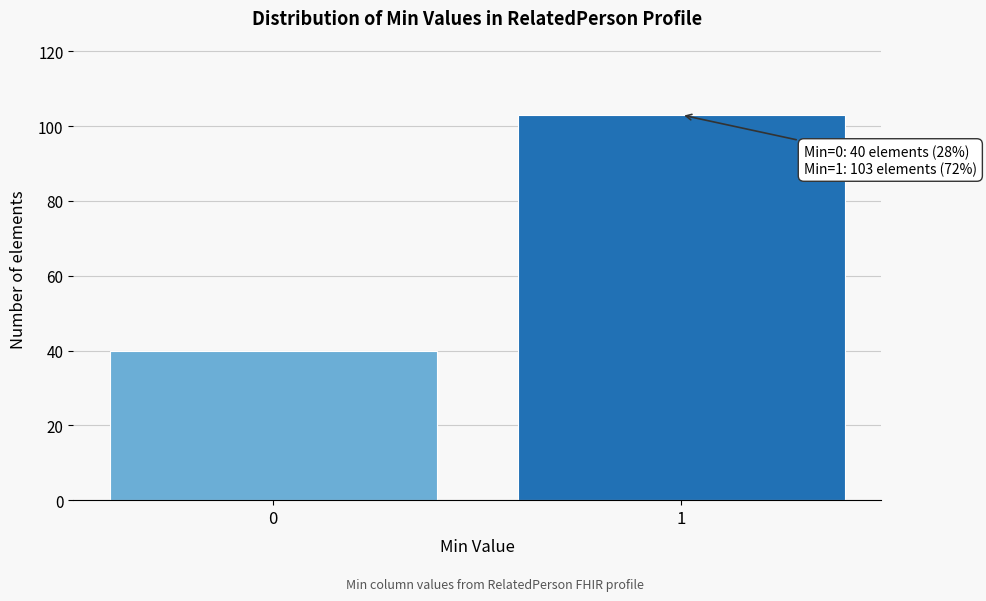

Reading right to left, list all the values displayed in this chart.

1=103	0=40